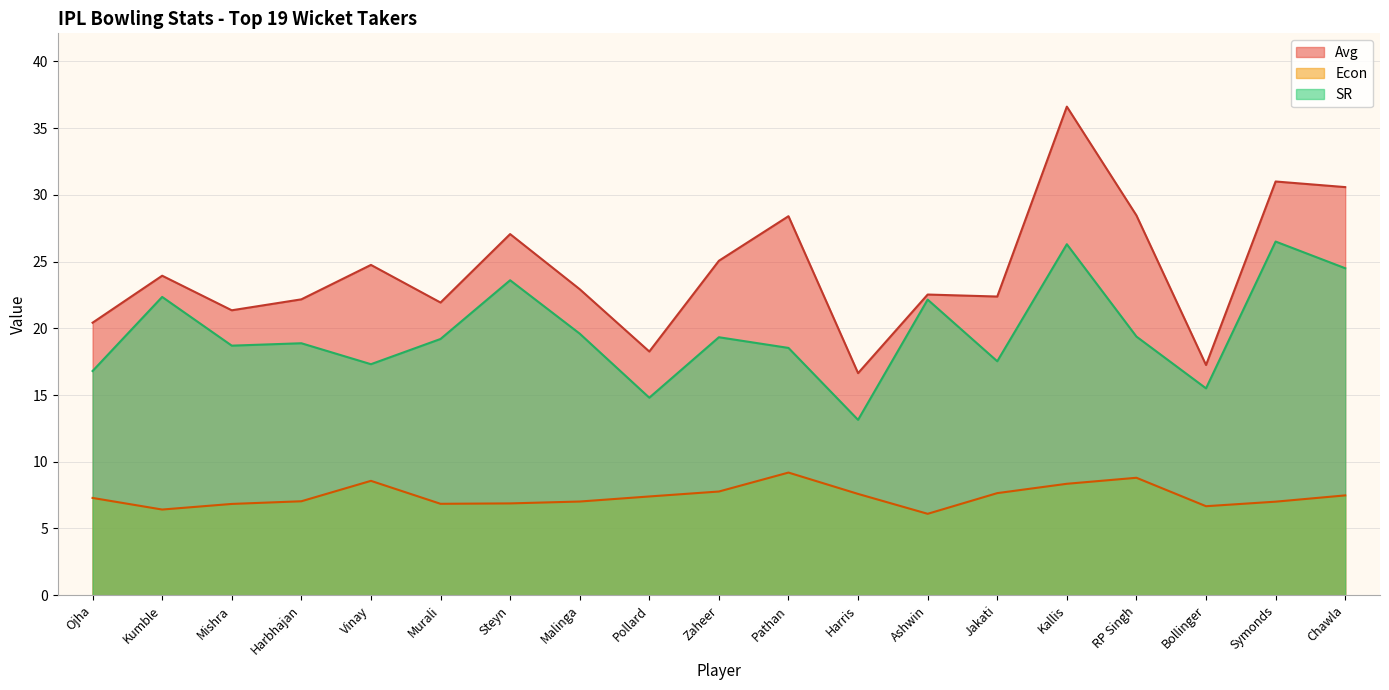

What is the total value across all series at Harris?

37.4